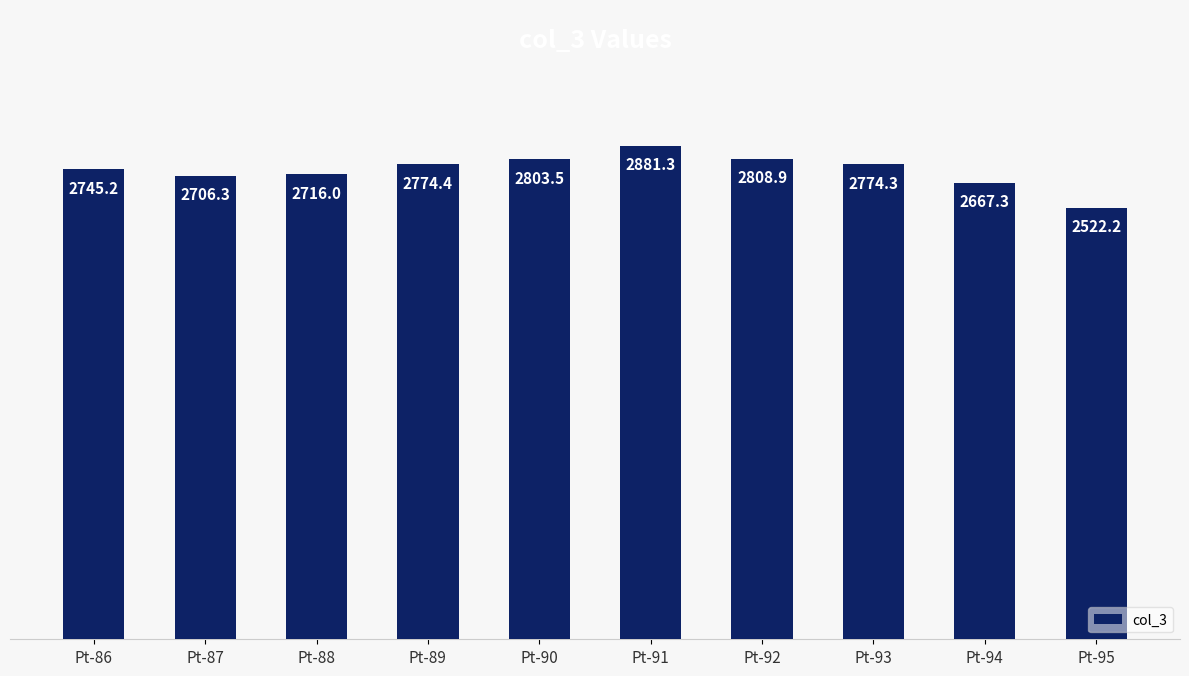

At which category does the chart reach its minimum across all series?

Pt-95